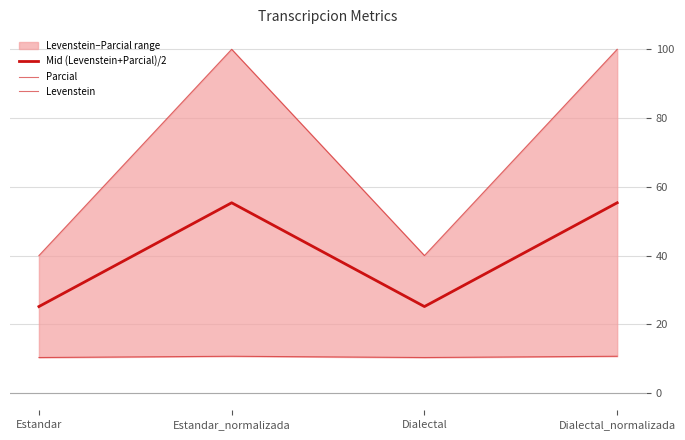

At which category is the sum across all series the highest?

Estandar_normalizada